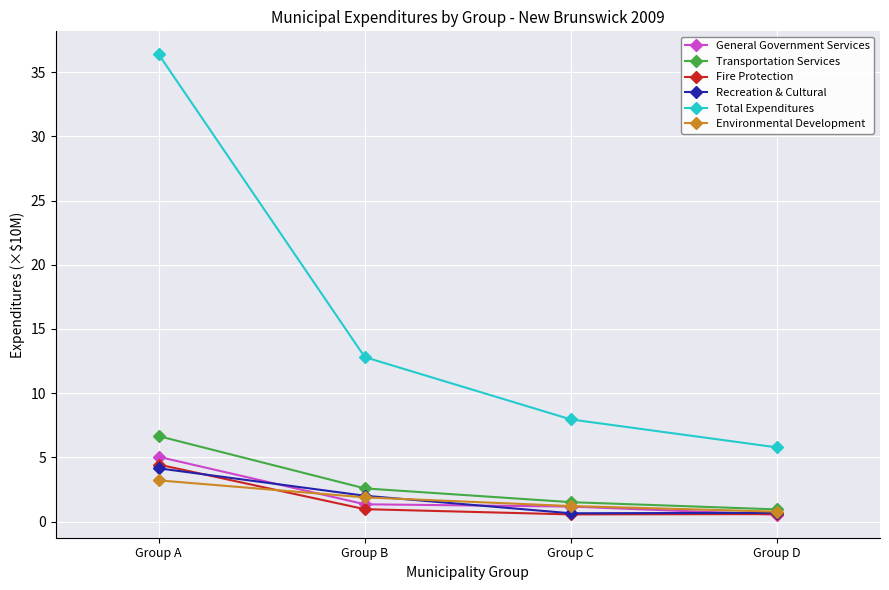

What is the average value of the Fire Protection series?

1.6